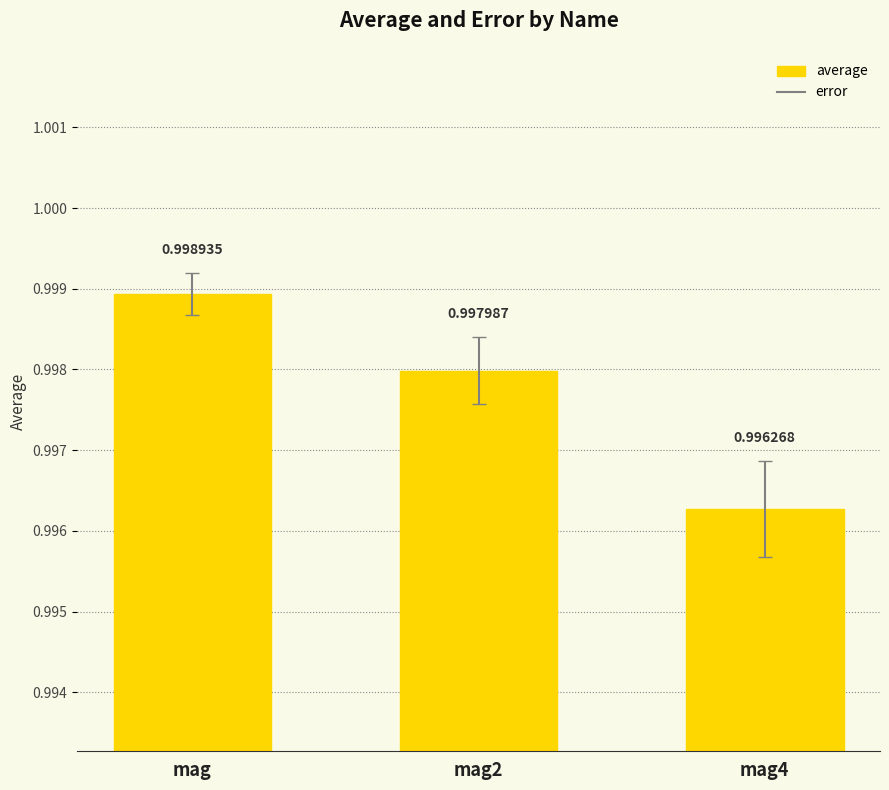

List the labels in order of value, smallest first.

mag4, mag2, mag